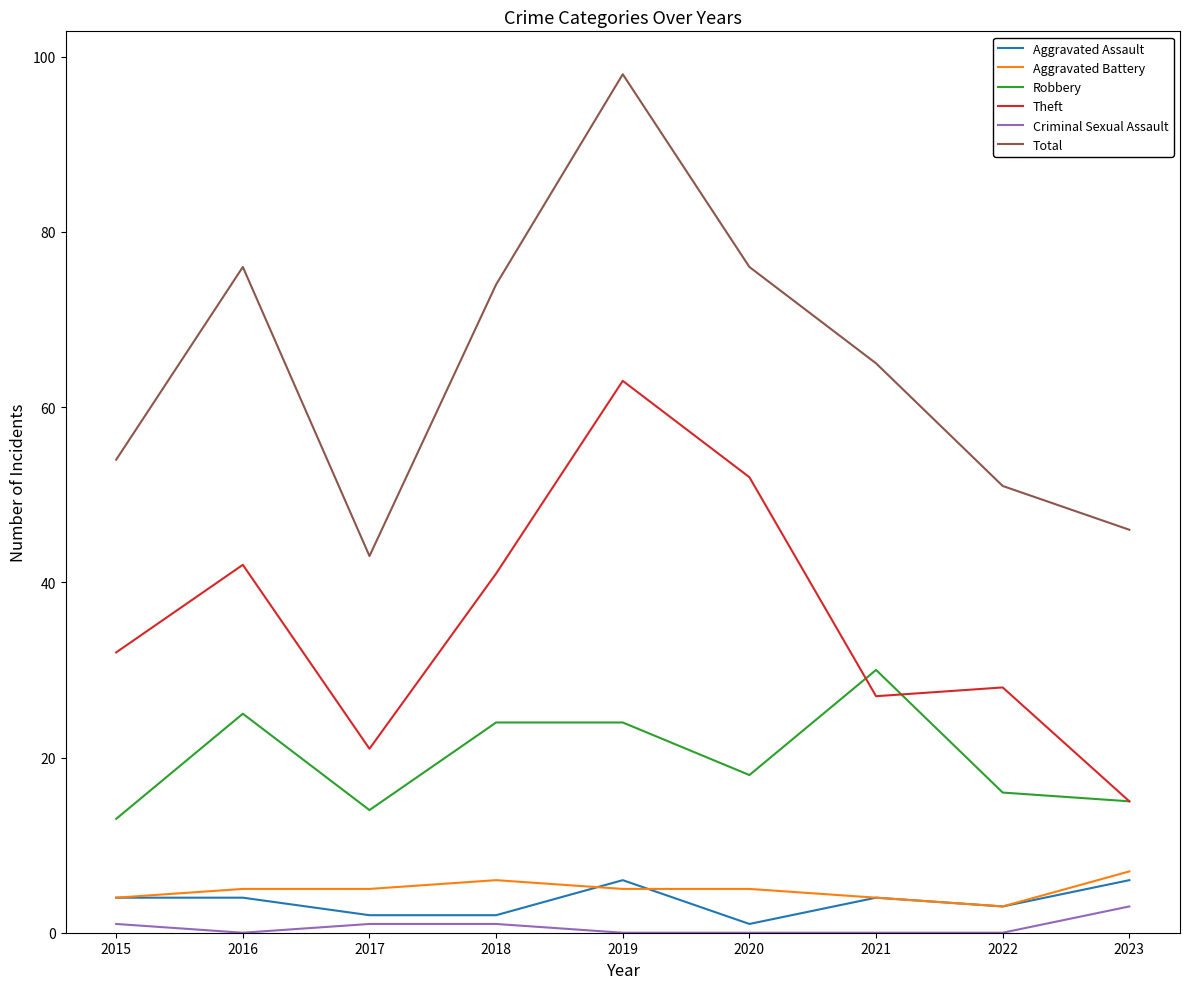

Reading left to right, extract all data points from this chart.

Aggravated Assault: 4	4	2	2	6	1	4	3	6
Aggravated Battery: 4	5	5	6	5	5	4	3	7
Robbery: 13	25	14	24	24	18	30	16	15
Theft: 32	42	21	41	63	52	27	28	15
Criminal Sexual Assault: 1	0	1	1	0	0	0	0	3
Total: 54	76	43	74	98	76	65	51	46